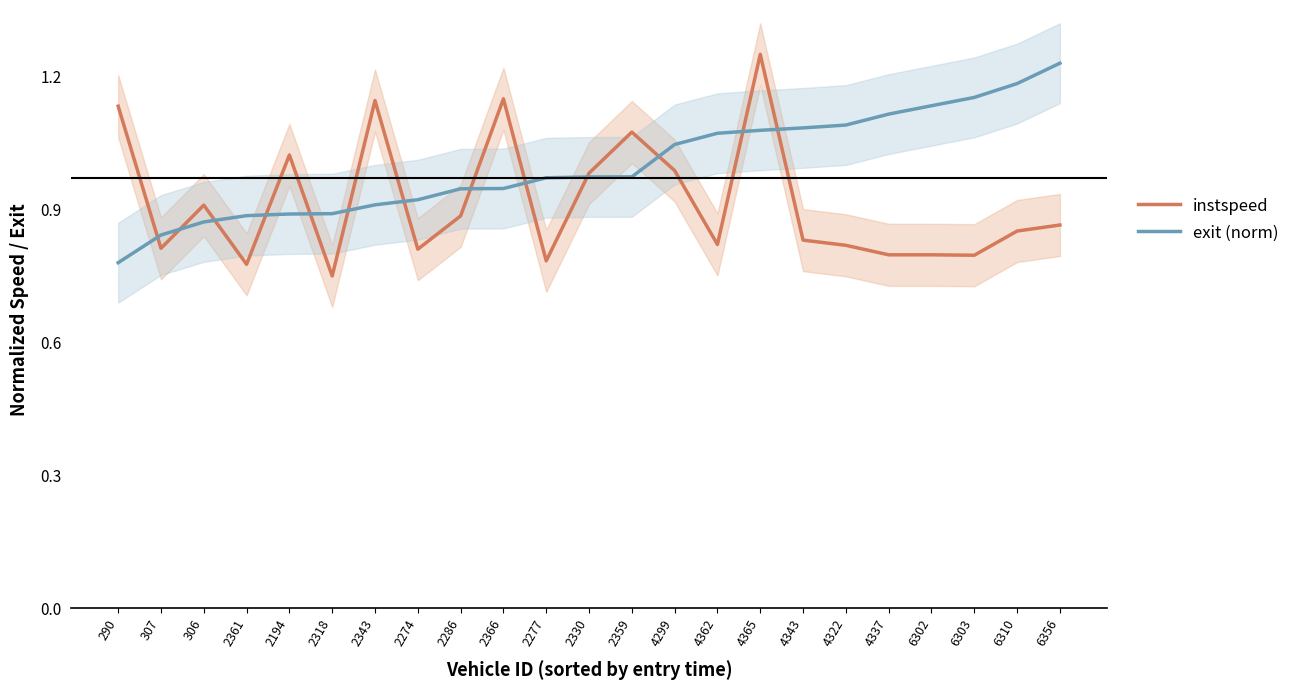

How many data points does each series have?

23